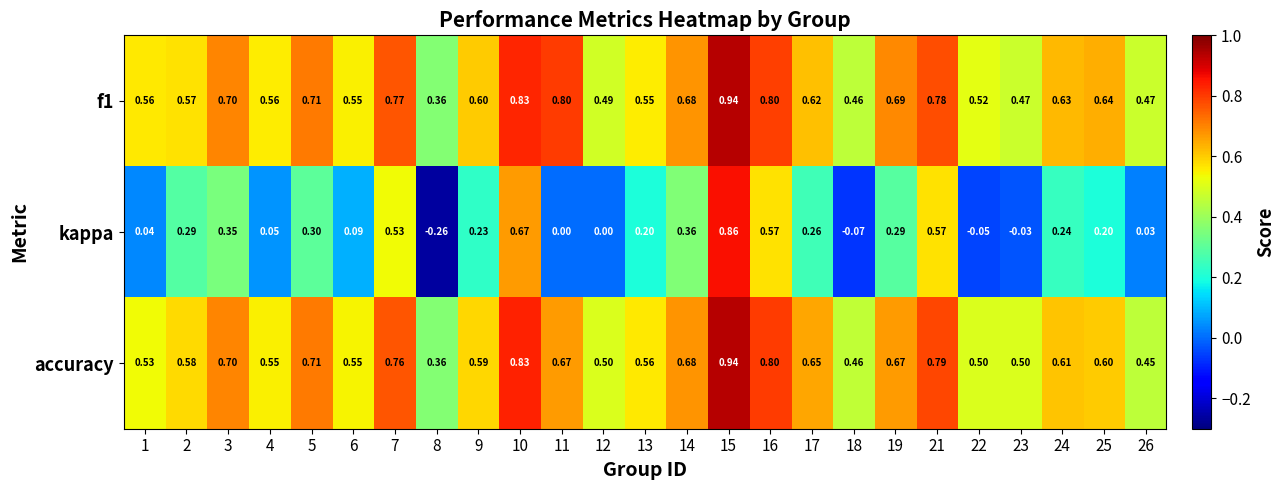

What is the difference between the highest and lowest values at 7?

0.2